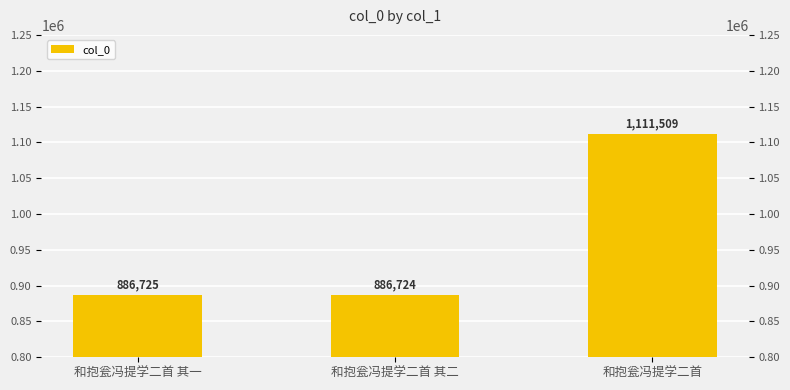

True or false: the data shows 1397343 at 和抱瓮冯提学二首 其一.

False